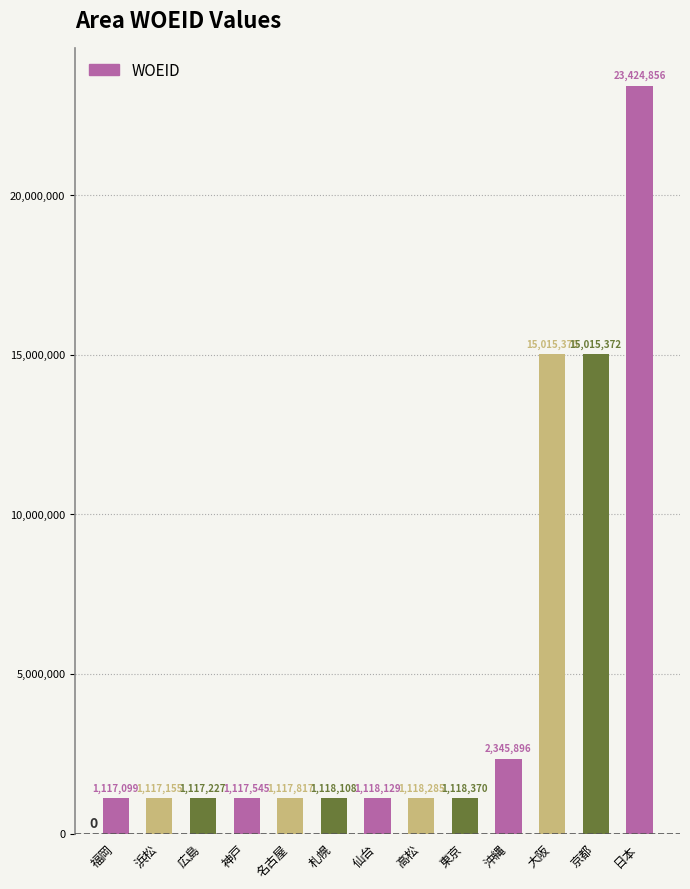

What is the sum of the values at 仙台 and 神戸?

2235674